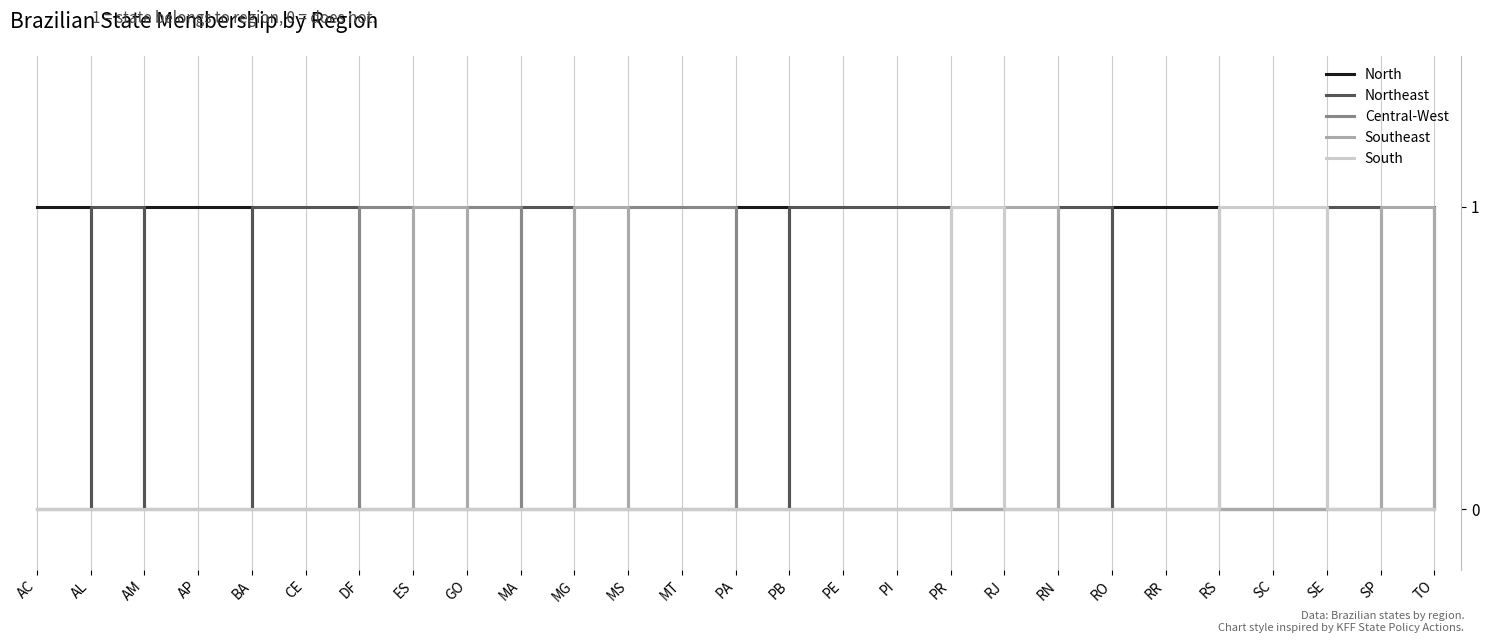

True or false: North and Northeast intersect in this chart.

True